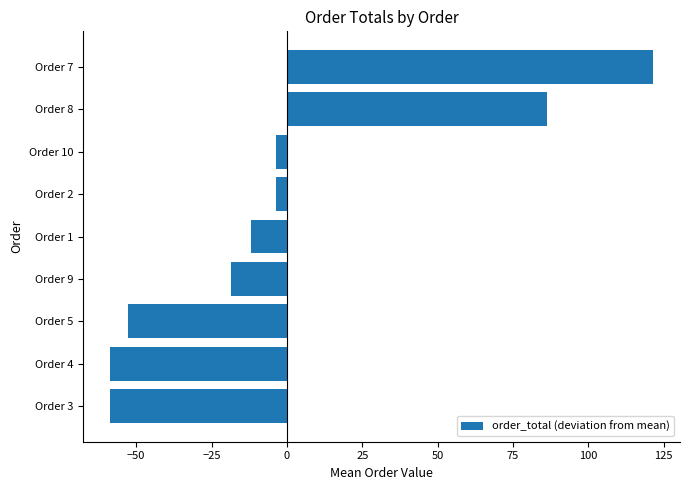

At which label is the value closest to 31?

Order 10